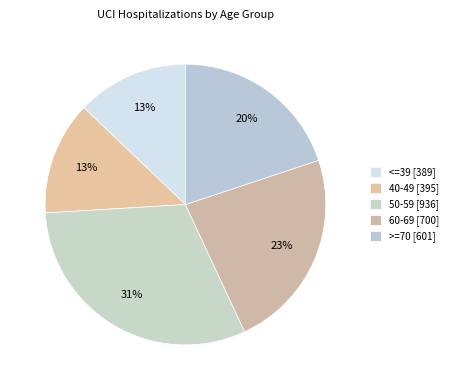

Count the number of slices in the pie.

5